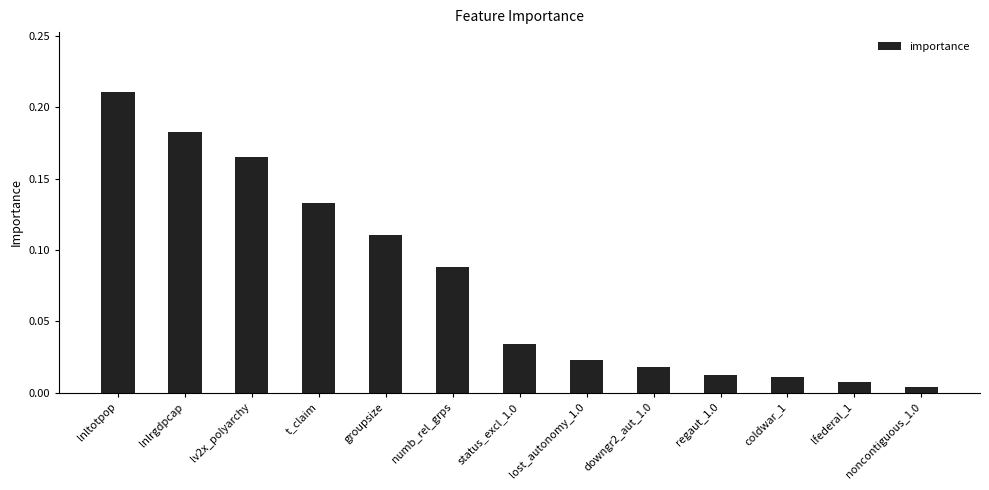

What is the change in value from lv2x_polyarchy to status_excl_1.0?

-0.1